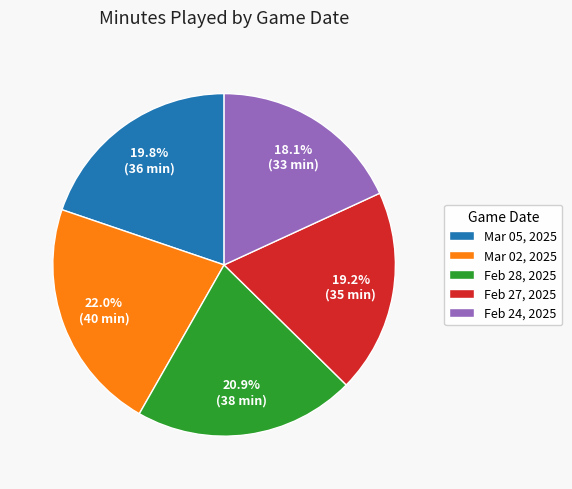

What is the ratio of the value at Feb 28, 2025 to the value at Feb 27, 2025?

1.1